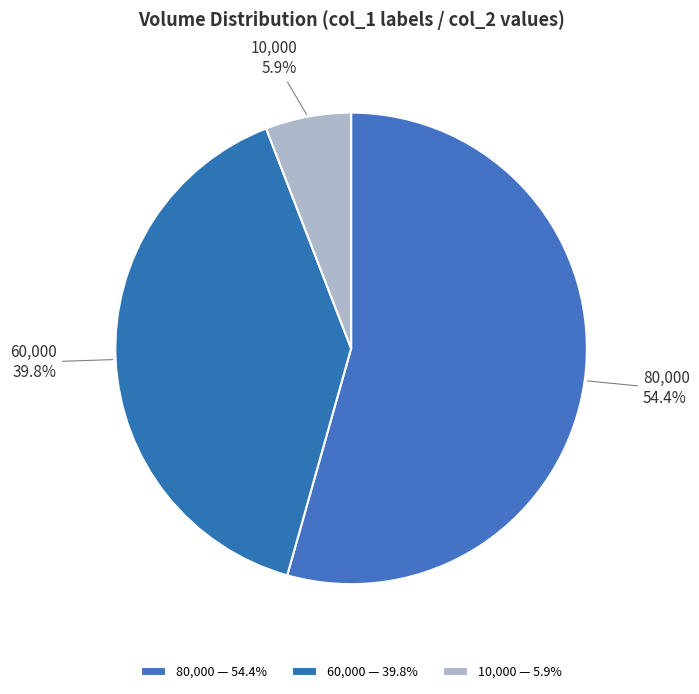

What percentage do 60,000 and 80,000 together represent?

94.1%